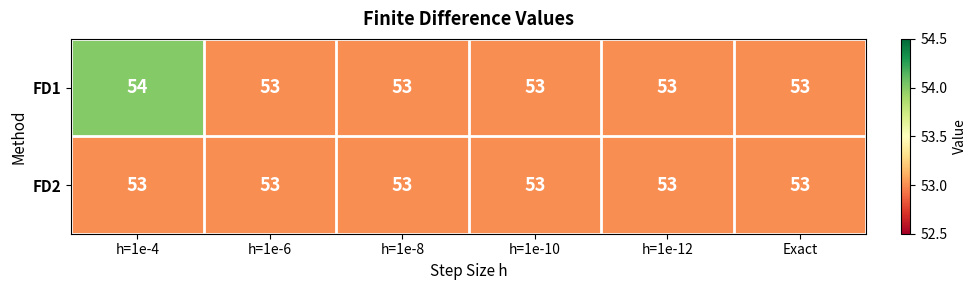

Which series changed the most between h=1e-4 and h=1e-12?

FD1